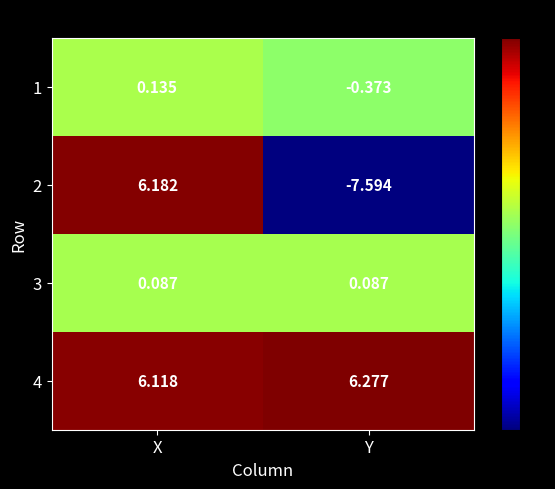

At which label does 2 first exceed 6?

X